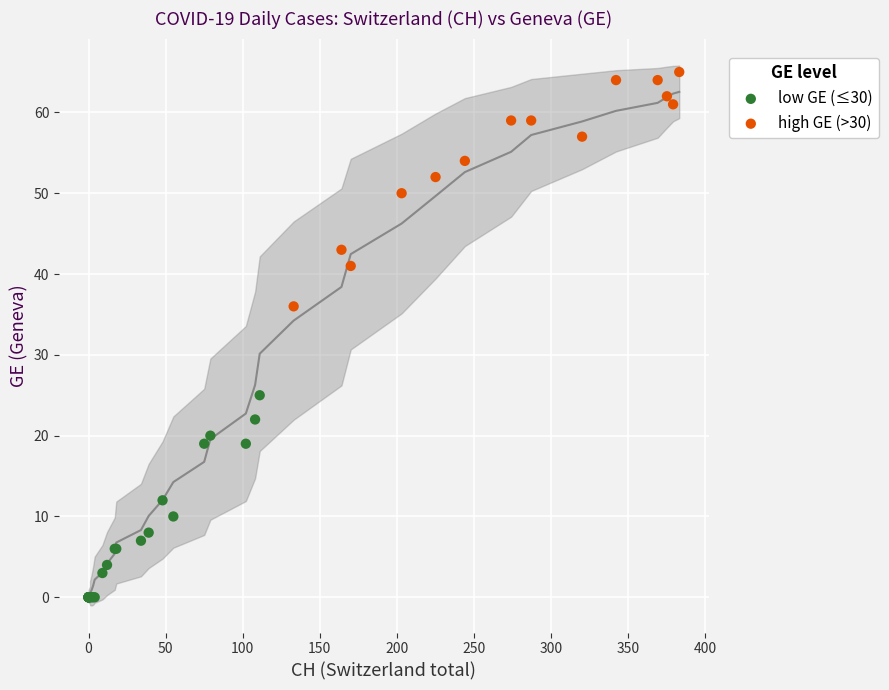

Which series contains the lowest Y value?

low GE (≤30)